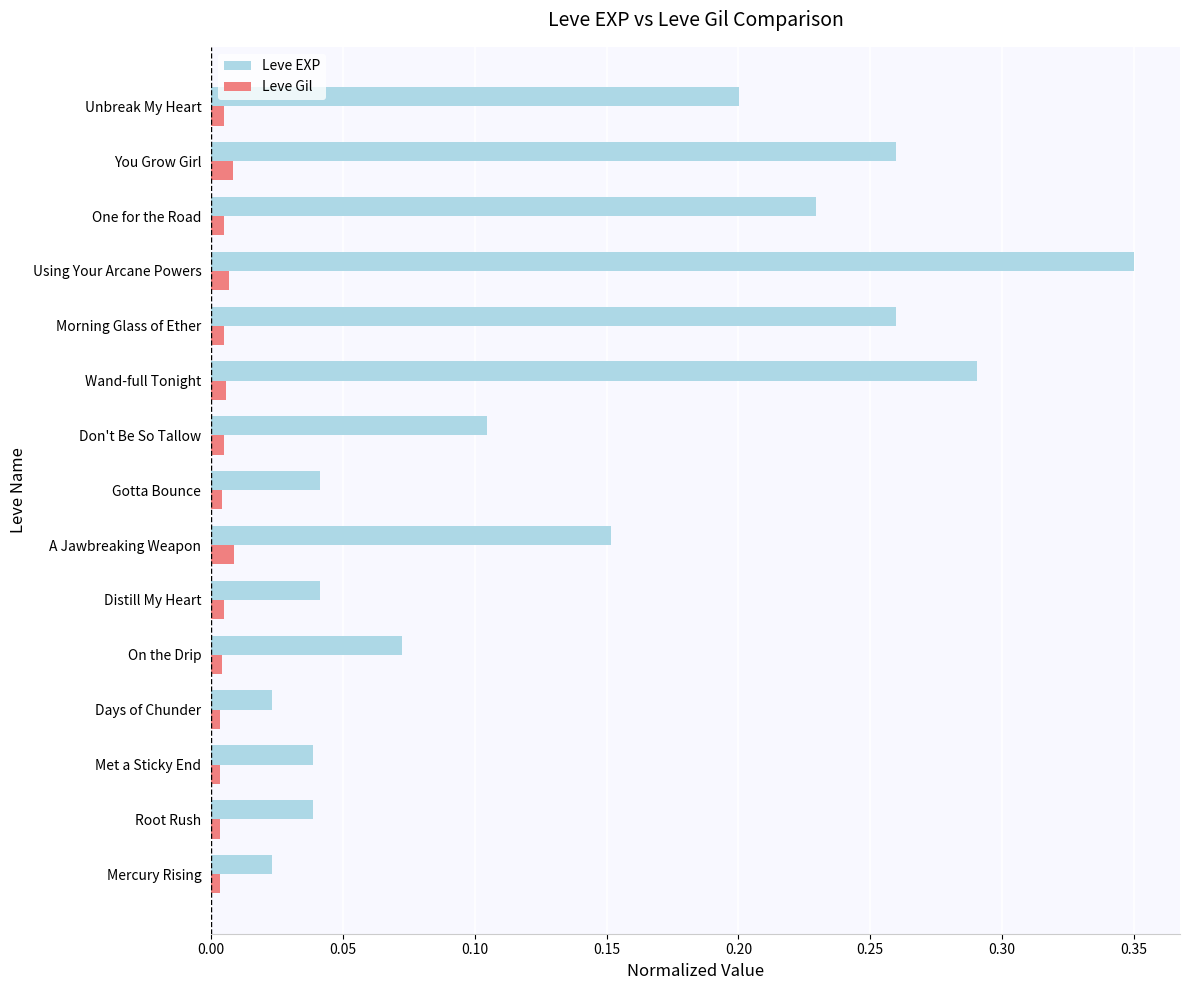

The Leve EXP series shows 0.5 at Using Your Arcane Powers. True or false?

False